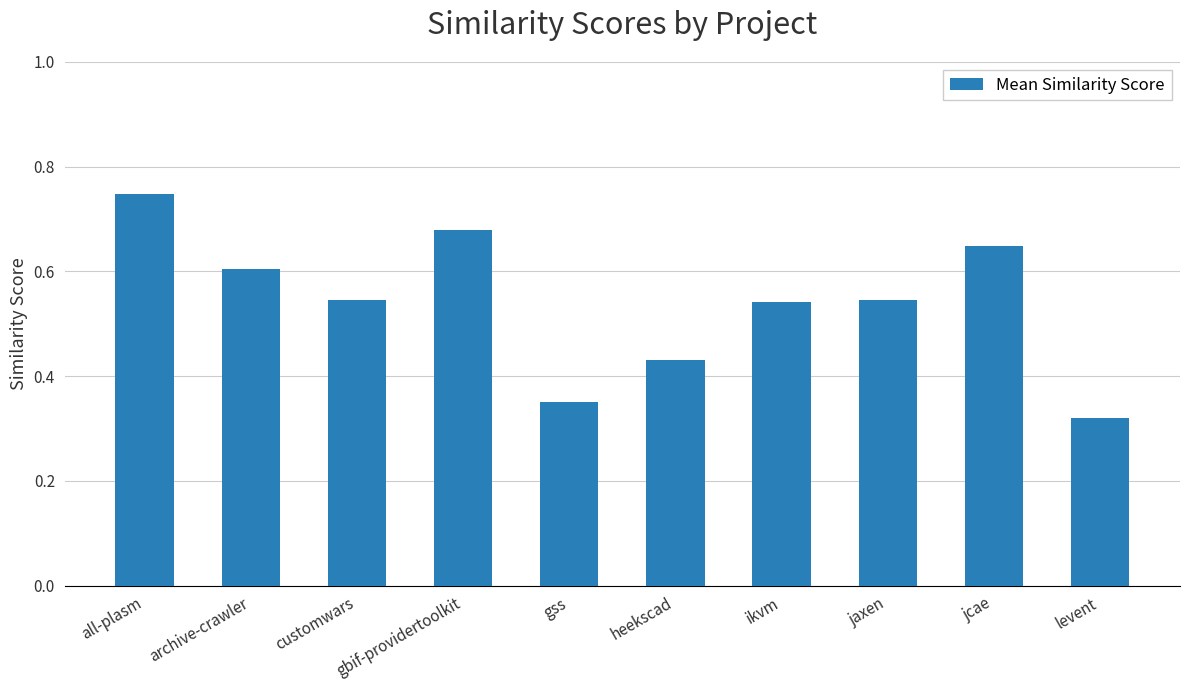

What is the label of the 3rd bar from the left?

customwars